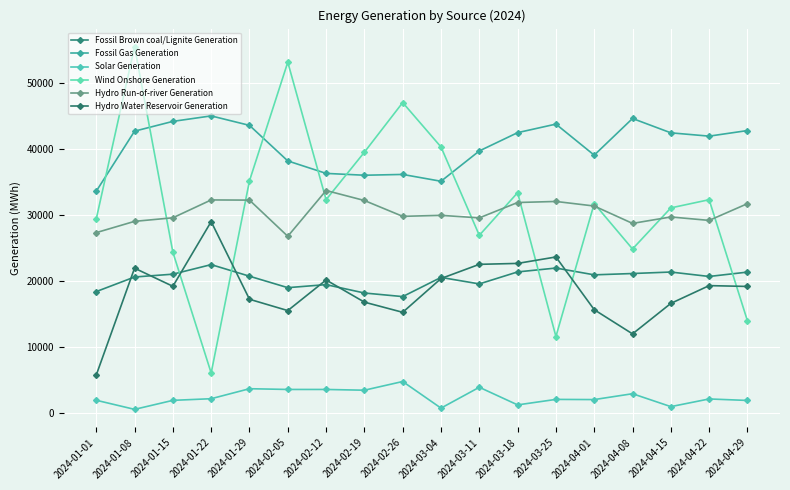

Does the chart have visible grid lines?

Yes